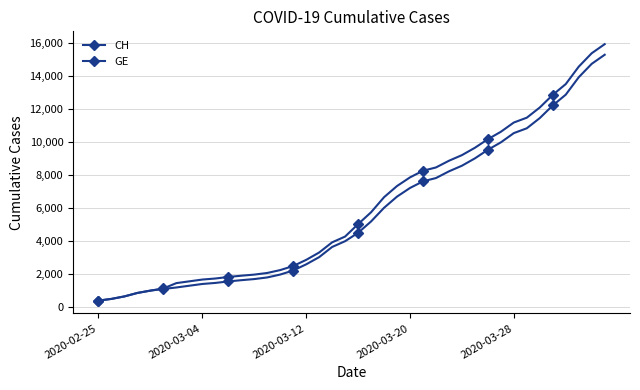

How many values in the CH series are below 5012?

20